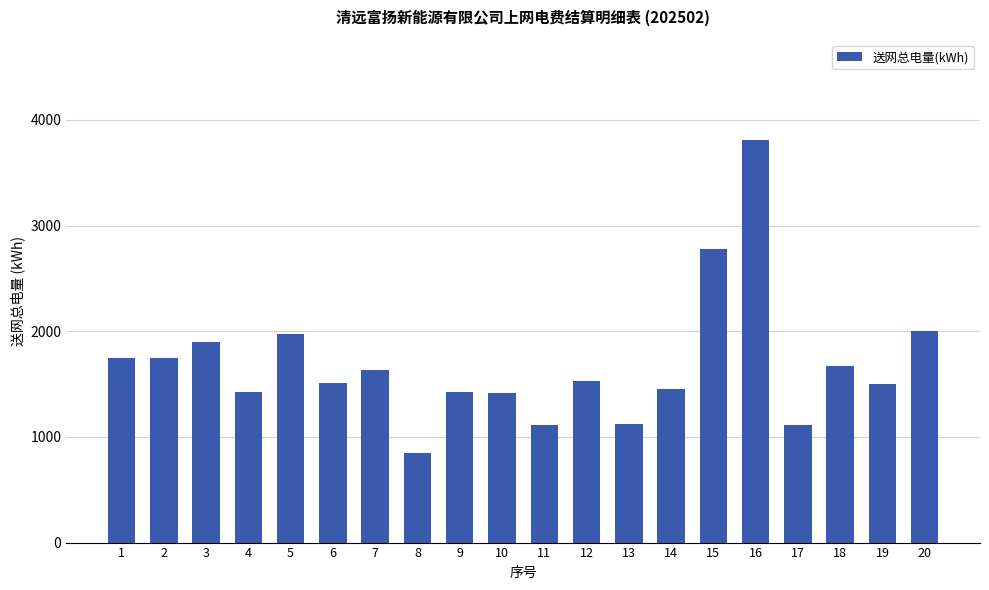

Is it true that the value at 18 is 1671?

True